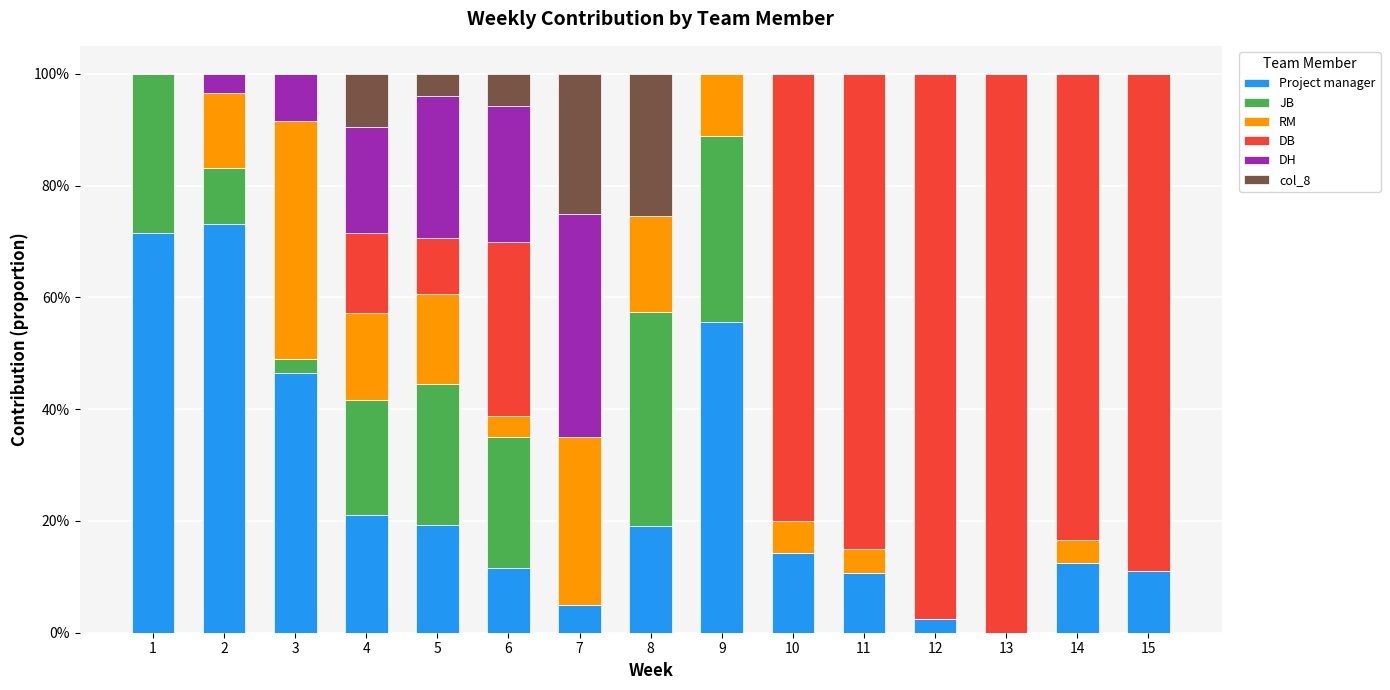

What are all the series names shown in the legend?

Project manager, JB, RM, DB, DH, col_8